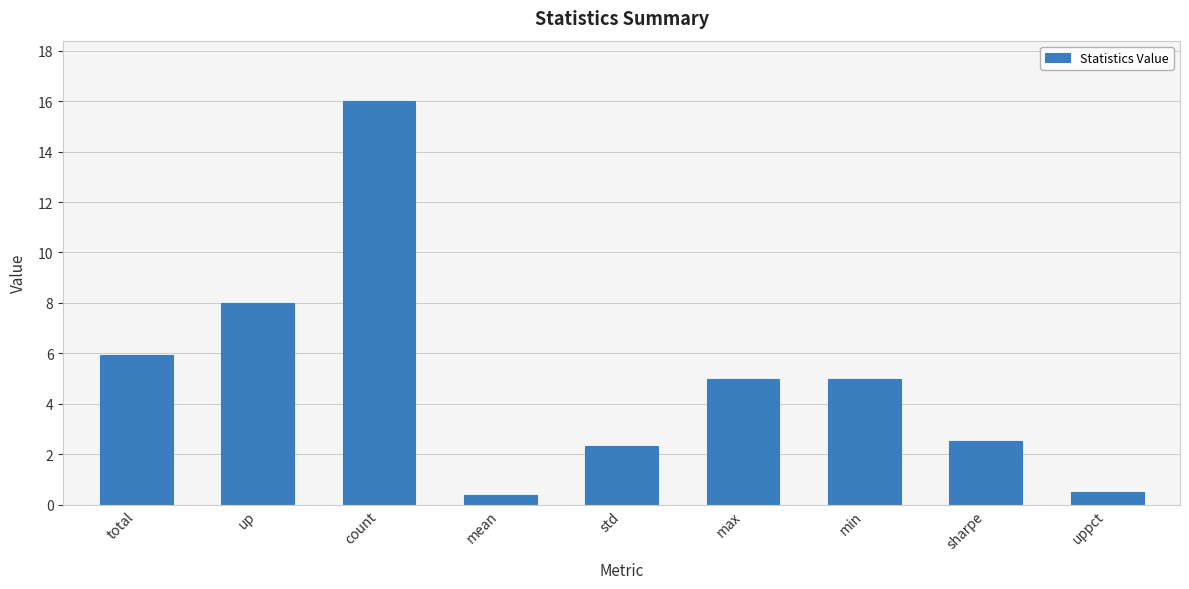

Which category has the highest value across all series?

count